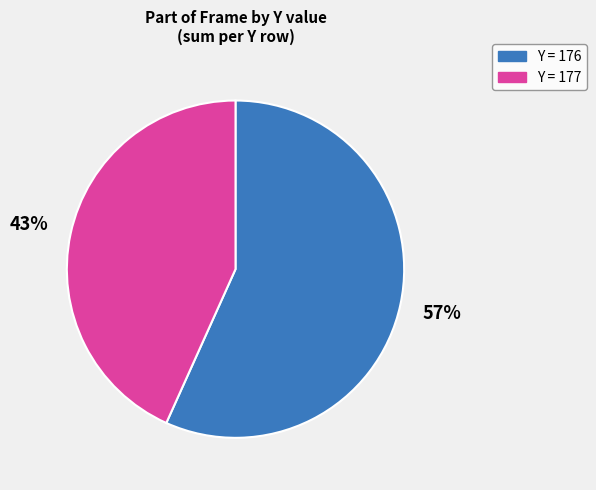

To the nearest percent, what is the average slice percentage?

50%